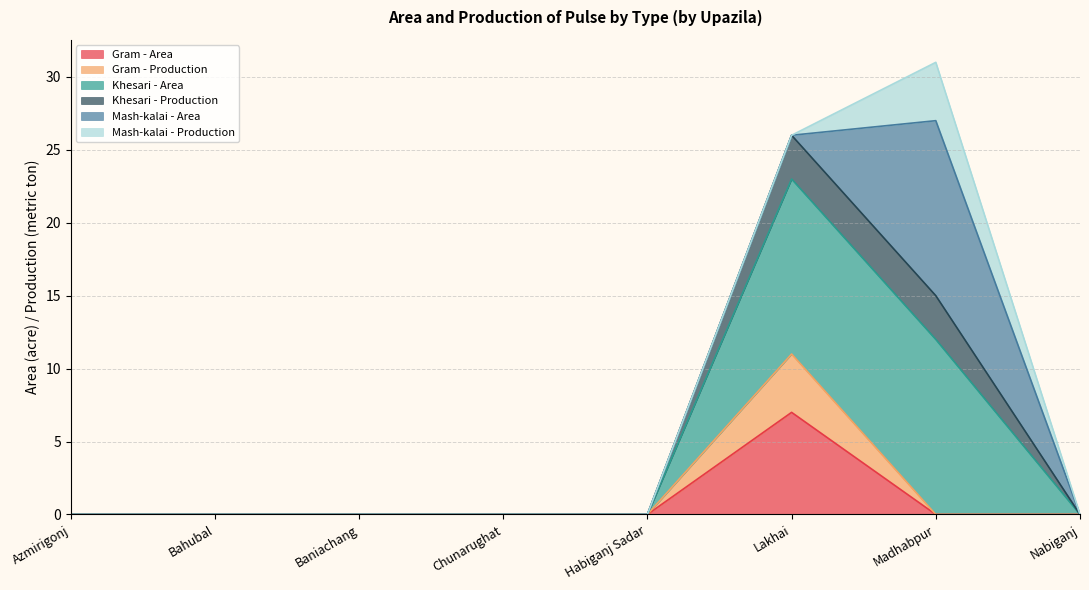

The value of Gram - Area at Baniachang is -2. True or false?

False